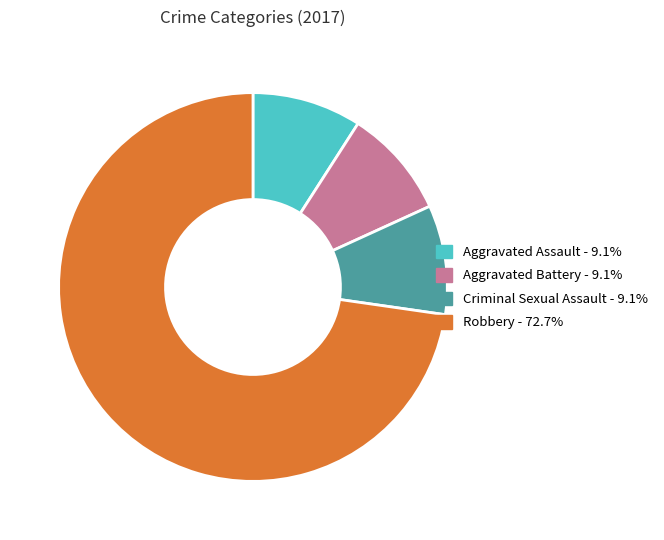

Do Robbery and Aggravated Assault together represent more than half of the pie?

Yes